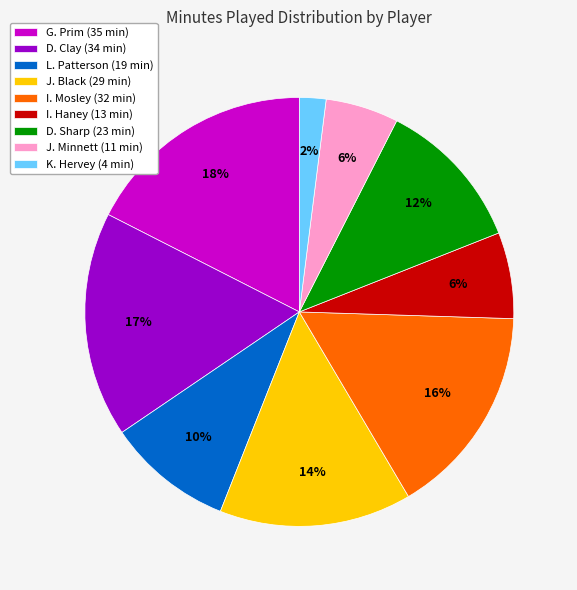

Is K. Hervey the majority of the pie?

No